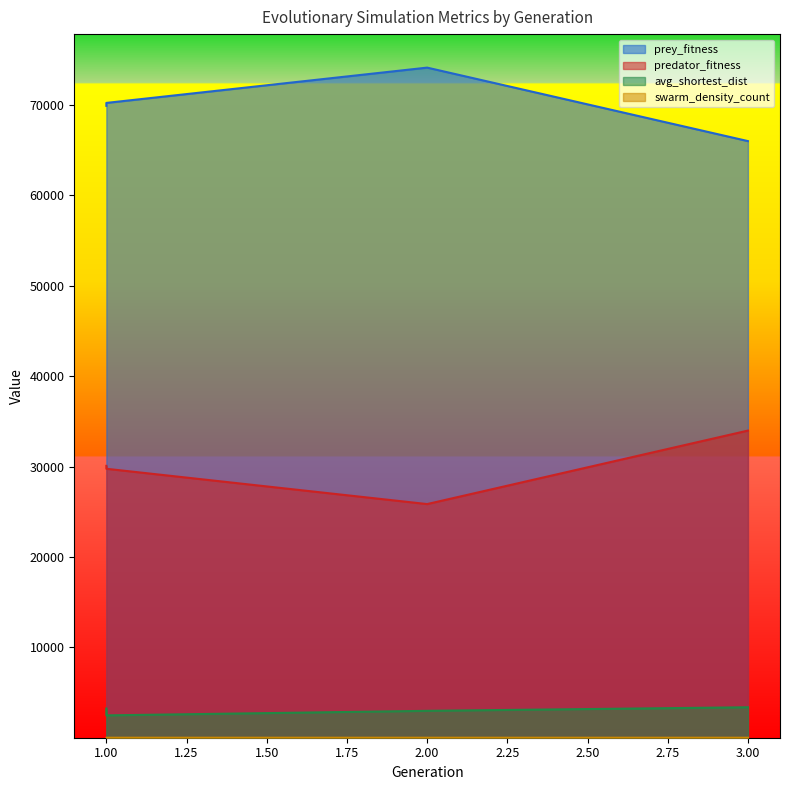

How many data points in swarm_density_count are above 2?

2